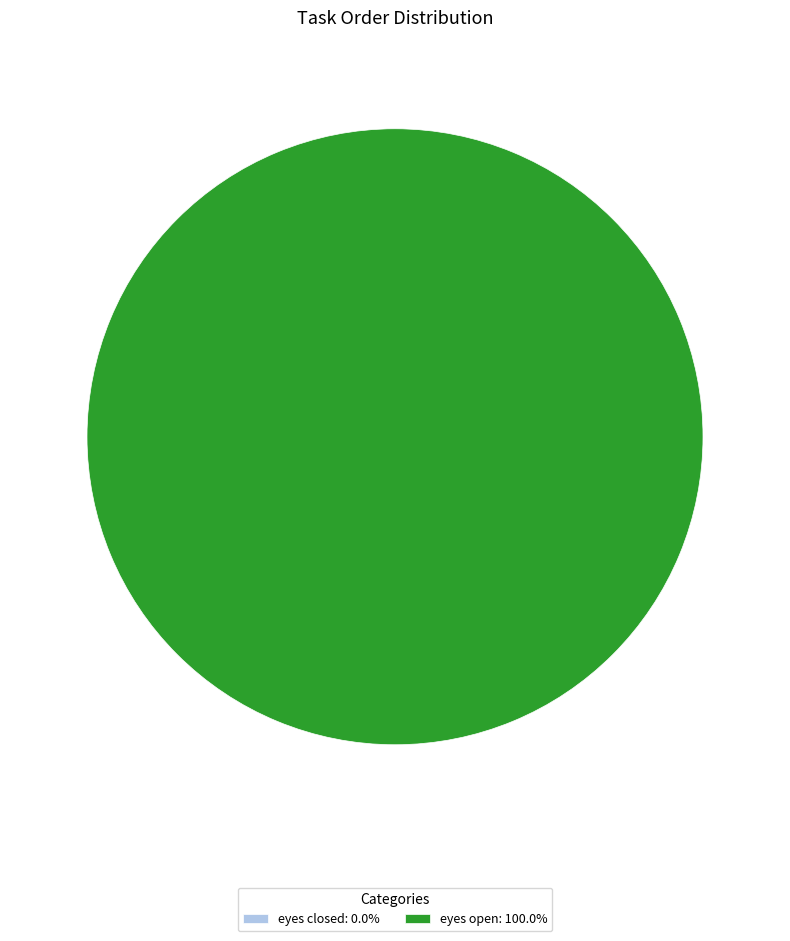

True or false: eyes open accounts for 99% of the total.

False